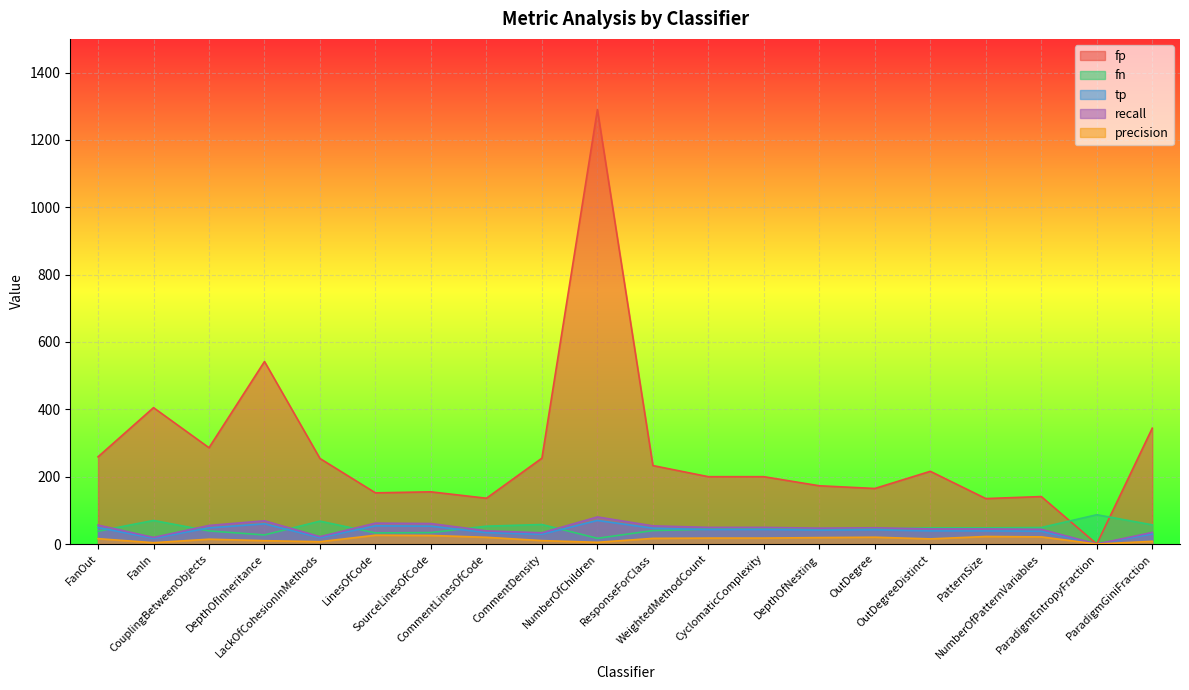

What is the label of the 6th point from the right?

OutDegree